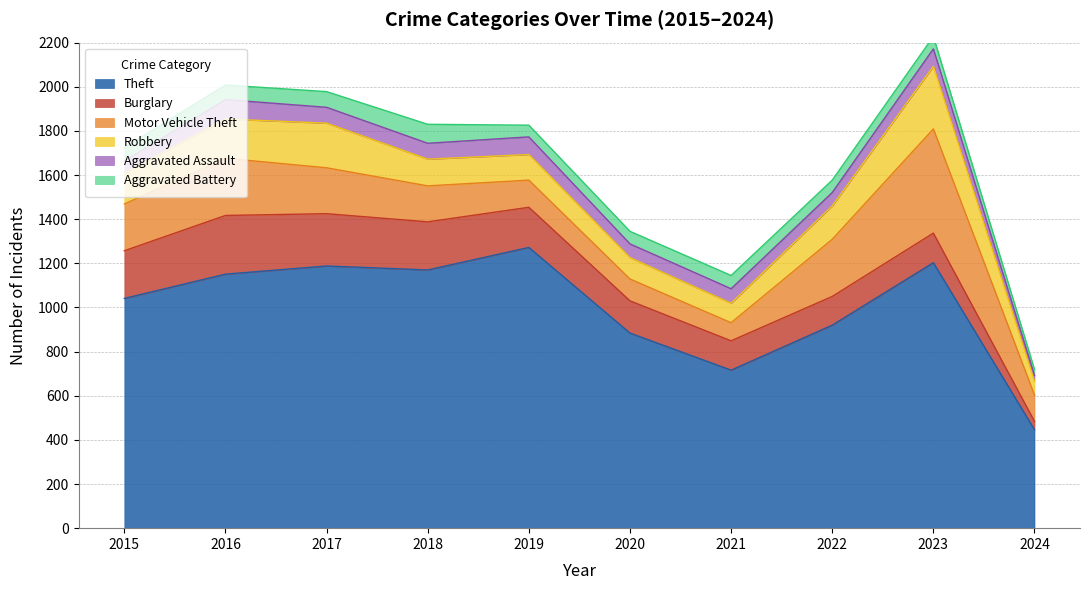

At 2022, list the series in order from largest to smallest.

Theft, Motor Vehicle Theft, Robbery, Burglary, Aggravated Assault, Aggravated Battery